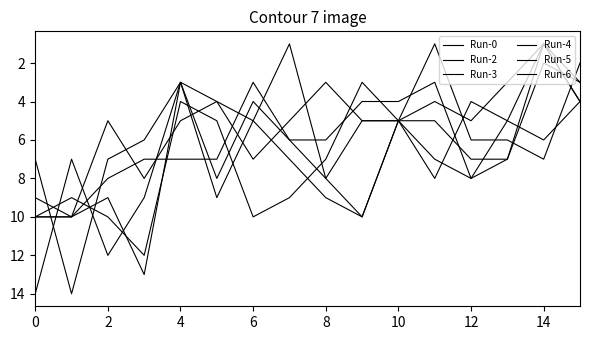

True or false: Run-5 and Run-3 cross at least once.

True